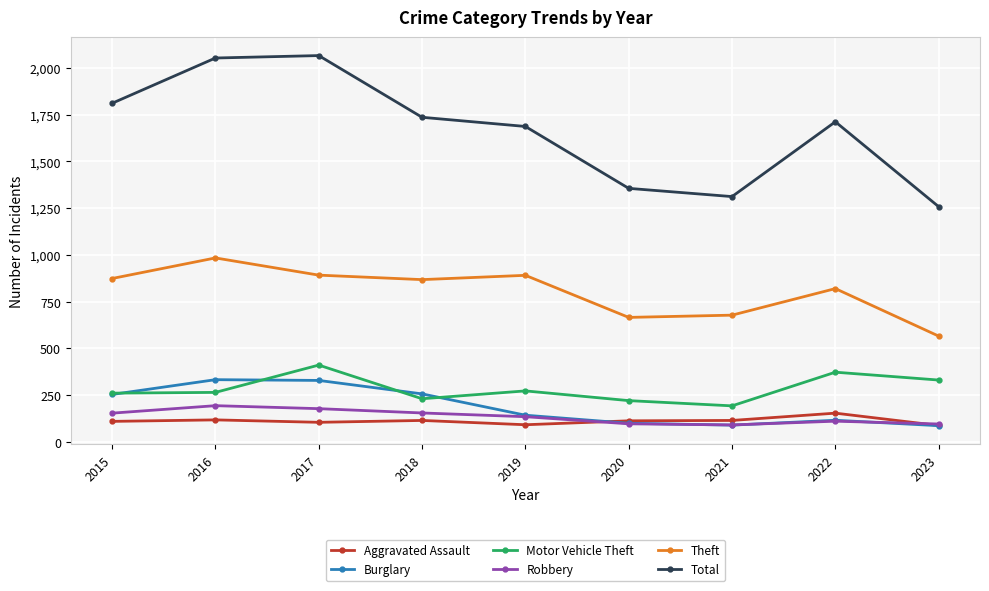

What is the total value across all series at 2019?

3221